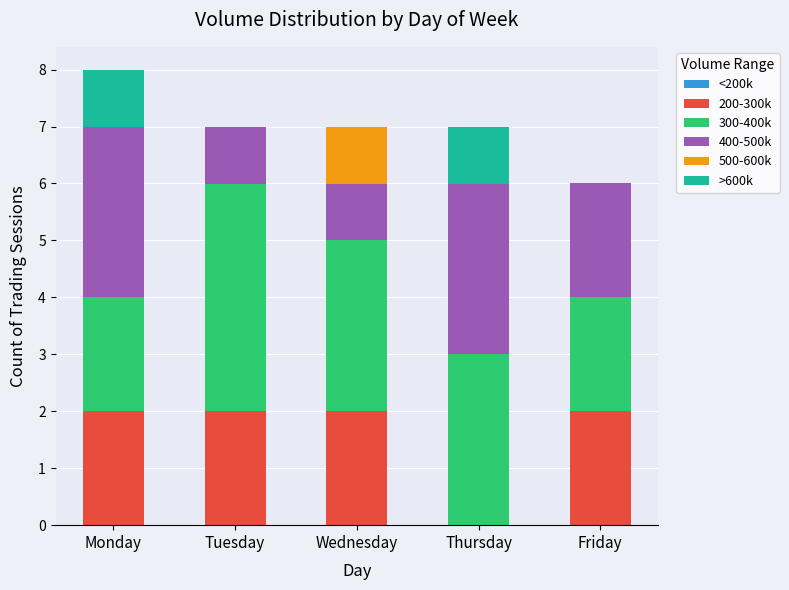

How many data points does each series have?

5